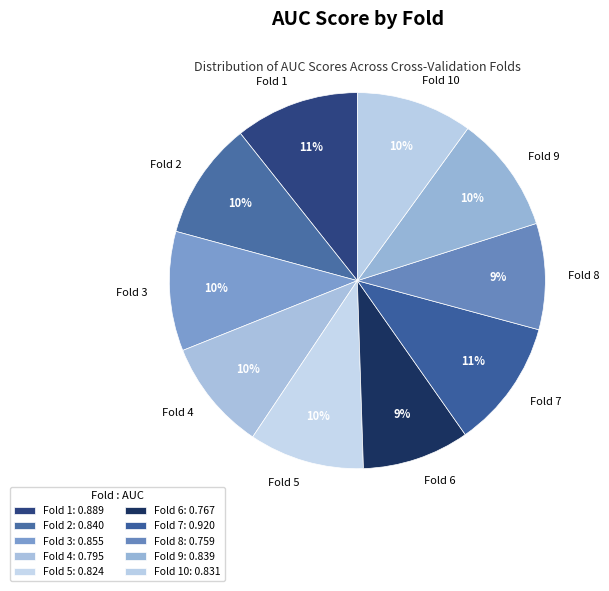

Between Fold 1 and Fold 6, which is larger?

Fold 1